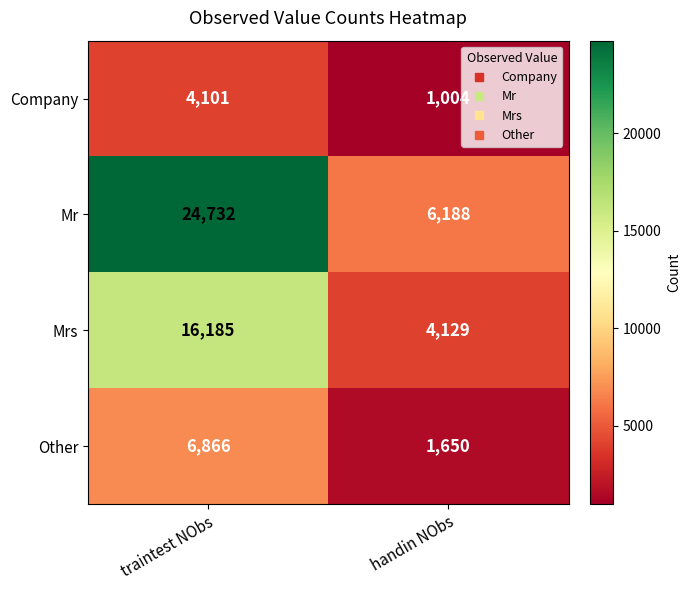

What is the difference between the Mrs values at handin NObs and traintest NObs?

12056